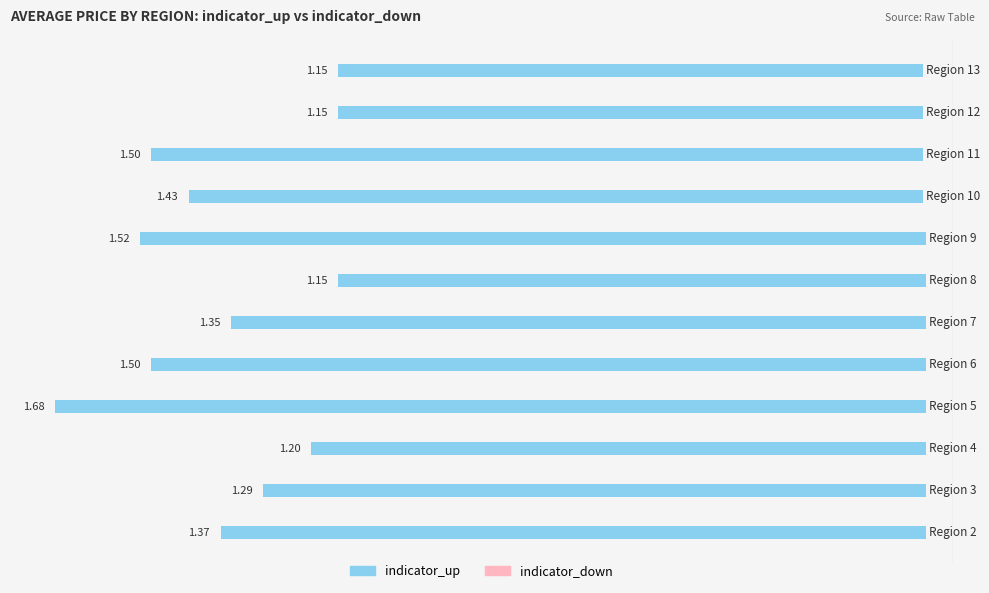

Are the bars horizontal?

Yes